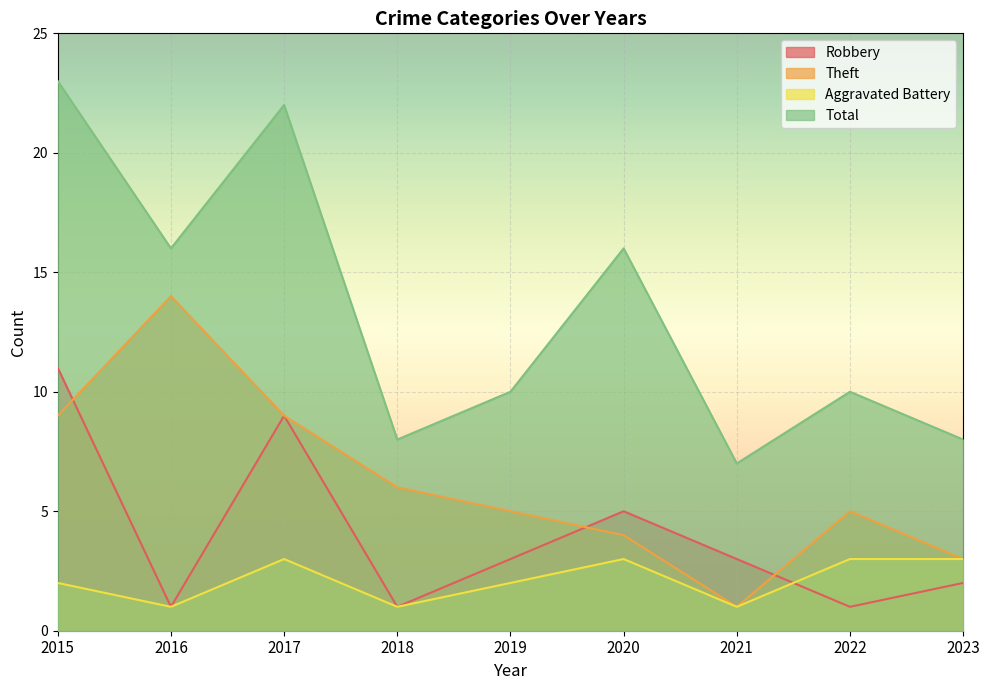

Which label corresponds to the largest value in the chart?

2015